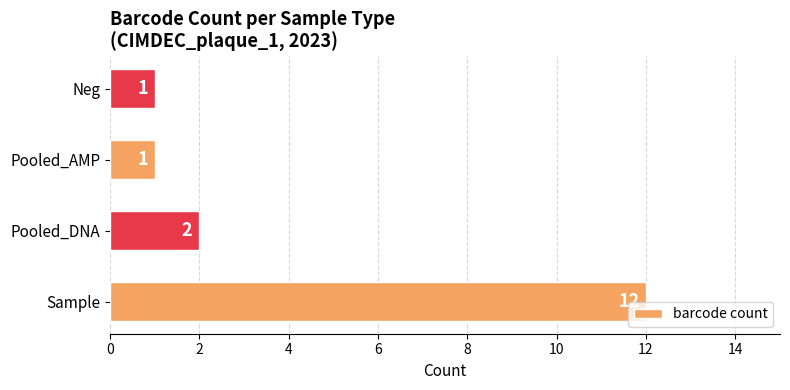

Between Pooled_DNA and Pooled_AMP, which is larger?

Pooled_DNA